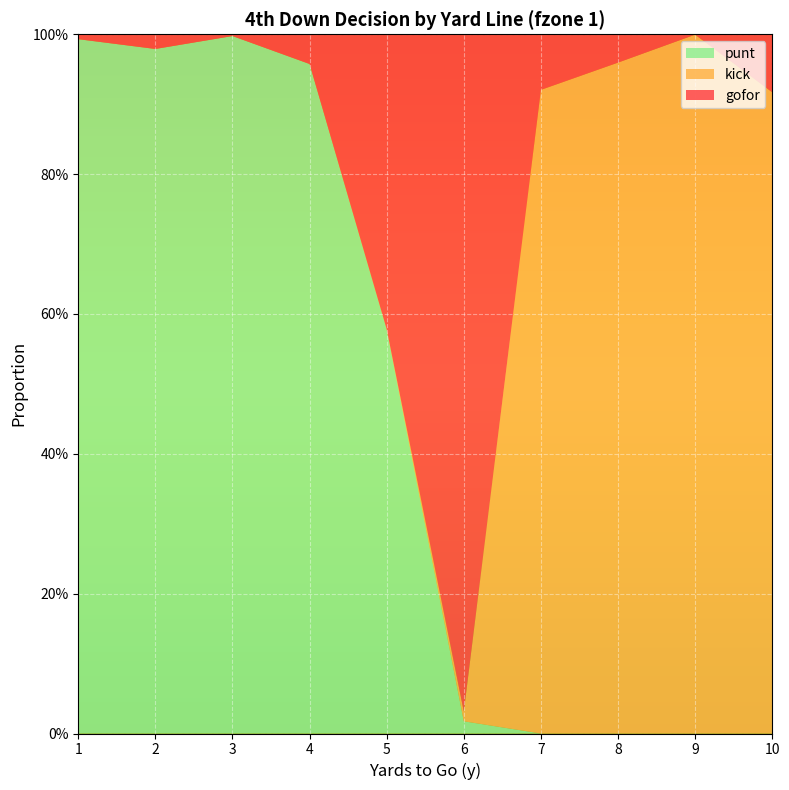

Reading right to left, list all the values displayed in this chart.

gofor: 10=0.1	9=0.0	8=0.0	7=0.1	6=1.0	5=0.4	4=0.0	3=0.0	2=0.0	1=0.0
kick: 10=0.9	9=1.0	8=1.0	7=0.9	6=0.0	5=0.0	4=0.0	3=0.0	2=0.0	1=0.0
punt: 10=0.0	9=0.0	8=0.0	7=0.0	6=0.0	5=0.6	4=1.0	3=1.0	2=1.0	1=1.0